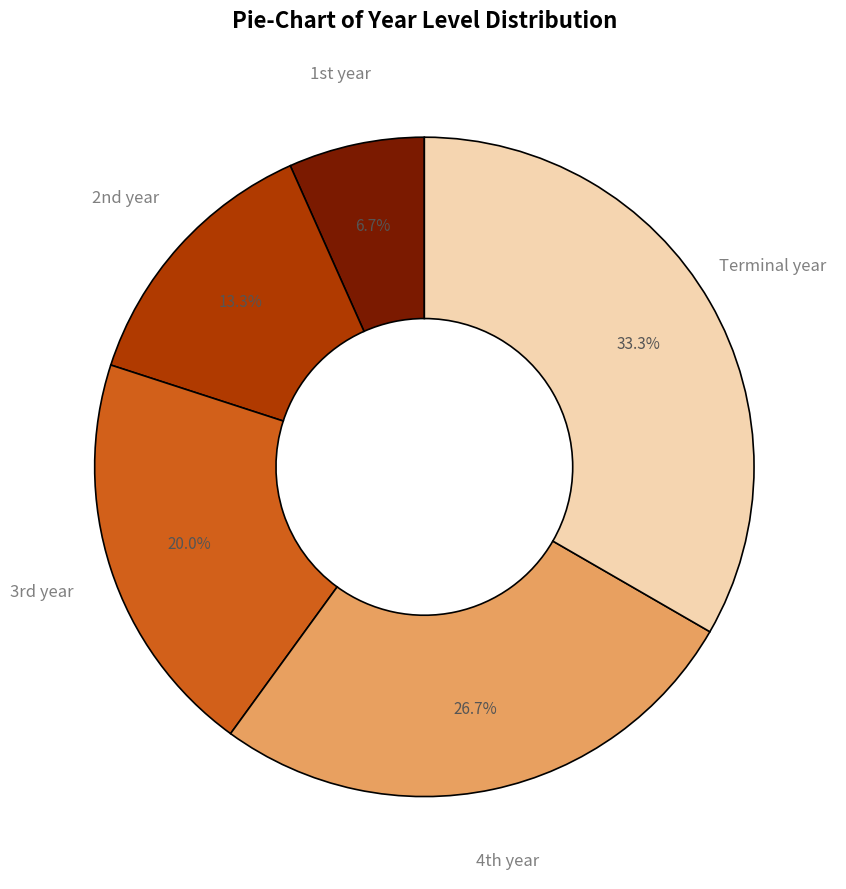

How many slices are in this pie chart?

5